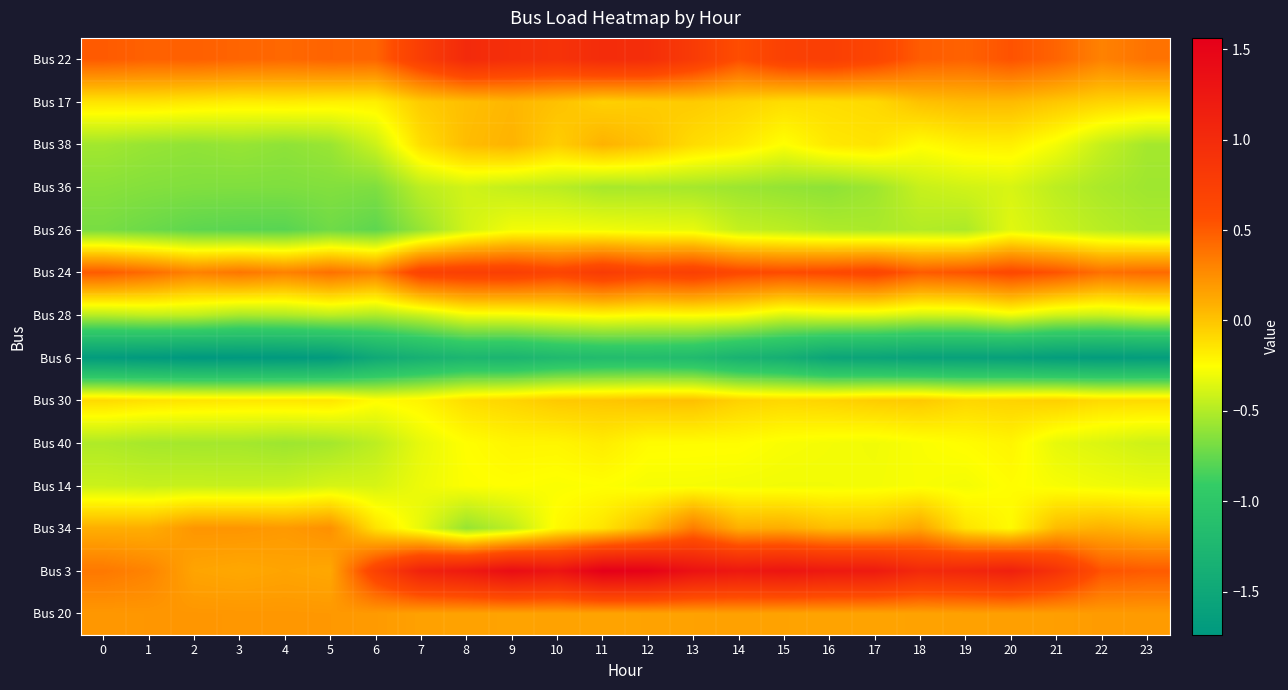

Reading right to left, list all the values displayed in this chart.

Bus 22: 23=0.4	22=0.3	21=0.5	20=0.5	19=0.5	18=0.5	17=0.7	16=0.7	15=0.7	14=0.6	13=0.8	12=1.0	11=1.0	10=0.9	9=0.9	8=1.0	7=0.8	6=0.5	5=0.5	4=0.4	3=0.5	2=0.5	1=0.5	0=0.5
Bus 17: 23=-0.1	22=-0.1	21=-0.0	20=0.0	19=0.0	18=0.0	17=-0.1	16=-0.1	15=-0.1	14=-0.1	13=-0.0	12=-0.0	11=-0.1	10=0.0	9=0.1	8=0.0	7=-0.0	6=-0.2	5=-0.2	4=-0.2	3=-0.2	2=-0.2	1=-0.1	0=-0.1
Bus 38: 23=-0.5	22=-0.4	21=-0.3	20=-0.2	19=-0.2	18=-0.2	17=-0.1	16=-0.2	15=-0.3	14=-0.2	13=-0.1	12=0.0	11=0.1	10=-0.0	9=0.1	8=0.0	7=-0.1	6=-0.4	5=-0.6	4=-0.6	3=-0.6	2=-0.6	1=-0.6	0=-0.6
Bus 36: 23=-0.6	22=-0.5	21=-0.5	20=-0.4	19=-0.4	18=-0.4	17=-0.6	16=-0.6	15=-0.6	14=-0.6	13=-0.5	12=-0.5	11=-0.5	10=-0.5	9=-0.4	8=-0.4	7=-0.5	6=-0.7	5=-0.7	4=-0.7	3=-0.7	2=-0.7	1=-0.6	0=-0.6
Bus 26: 23=-0.5	22=-0.5	21=-0.4	20=-0.3	19=-0.5	18=-0.5	17=-0.5	16=-0.5	15=-0.5	14=-0.4	13=-0.3	12=-0.3	11=-0.3	10=-0.3	9=-0.3	8=-0.4	7=-0.6	6=-0.8	5=-0.7	4=-0.8	3=-0.8	2=-0.8	1=-0.7	0=-0.7
Bus 24: 23=0.4	22=0.4	21=0.5	20=0.6	19=0.5	18=0.5	17=0.7	16=0.6	15=0.6	14=0.6	13=0.7	12=0.7	11=0.8	10=0.7	9=0.7	8=0.7	7=0.7	6=0.3	5=0.4	4=0.3	3=0.4	2=0.3	1=0.4	0=0.5
Bus 28: 23=-0.4	22=-0.4	21=-0.4	20=-0.3	19=-0.4	18=-0.4	17=-0.3	16=-0.3	15=-0.4	14=-0.3	13=-0.2	12=-0.3	11=-0.2	10=-0.3	9=-0.3	8=-0.3	7=-0.4	6=-0.5	5=-0.5	4=-0.5	3=-0.5	2=-0.5	1=-0.4	0=-0.5
Bus 6: 23=-1.7	22=-1.7	21=-1.7	20=-1.6	19=-1.6	18=-1.6	17=-1.6	16=-1.5	15=-1.4	14=-1.3	13=-1.2	12=-1.2	11=-1.2	10=-1.2	9=-1.3	8=-1.3	7=-1.4	6=-1.5	5=-1.7	4=-1.7	3=-1.7	2=-1.7	1=-1.7	0=-1.7
Bus 30: 23=-0.1	22=-0.1	21=-0.0	20=-0.1	19=-0.1	18=-0.0	17=-0.0	16=-0.1	15=-0.1	14=-0.1	13=0.0	12=0.0	11=-0.0	10=-0.0	9=-0.1	8=-0.1	7=-0.2	6=-0.2	5=-0.1	4=-0.1	3=-0.2	2=-0.1	1=-0.1	0=-0.1
Bus 40: 23=-0.4	22=-0.4	21=-0.3	20=-0.2	19=-0.2	18=-0.3	17=-0.3	16=-0.3	15=-0.3	14=-0.2	13=-0.2	12=-0.2	11=-0.2	10=-0.2	9=-0.2	8=-0.2	7=-0.3	6=-0.5	5=-0.5	4=-0.6	3=-0.5	2=-0.5	1=-0.5	0=-0.5
Bus 14: 23=-0.3	22=-0.3	21=-0.3	20=-0.2	19=-0.3	18=-0.3	17=-0.3	16=-0.3	15=-0.3	14=-0.3	13=-0.3	12=-0.3	11=-0.3	10=-0.3	9=-0.3	8=-0.3	7=-0.3	6=-0.4	5=-0.4	4=-0.4	3=-0.4	2=-0.4	1=-0.4	0=-0.4
Bus 34: 23=0.0	22=0.1	21=0.0	20=-0.2	19=-0.1	18=0.1	17=0.0	16=0.0	15=0.1	14=0.1	13=0.3	12=0.0	11=-0.1	10=-0.2	9=-0.5	8=-0.6	7=-0.3	6=-0.1	5=0.2	4=0.2	3=0.2	2=0.2	1=0.1	0=0.1
Bus 3: 23=0.5	22=0.5	21=0.9	20=1.1	19=1.1	18=1.0	17=1.2	16=1.2	15=1.3	14=1.2	13=1.3	12=1.5	11=1.6	10=1.3	9=1.4	8=1.2	7=1.1	6=0.7	5=0.1	4=0.1	3=0.1	2=0.1	1=0.3	0=0.4
Bus 20: 23=0.2	22=0.2	21=0.2	20=0.2	19=0.2	18=0.2	17=0.1	16=0.1	15=0.2	14=0.2	13=0.2	12=0.2	11=0.1	10=0.2	9=0.1	8=0.2	7=0.2	6=0.2	5=0.2	4=0.2	3=0.2	2=0.2	1=0.2	0=0.2